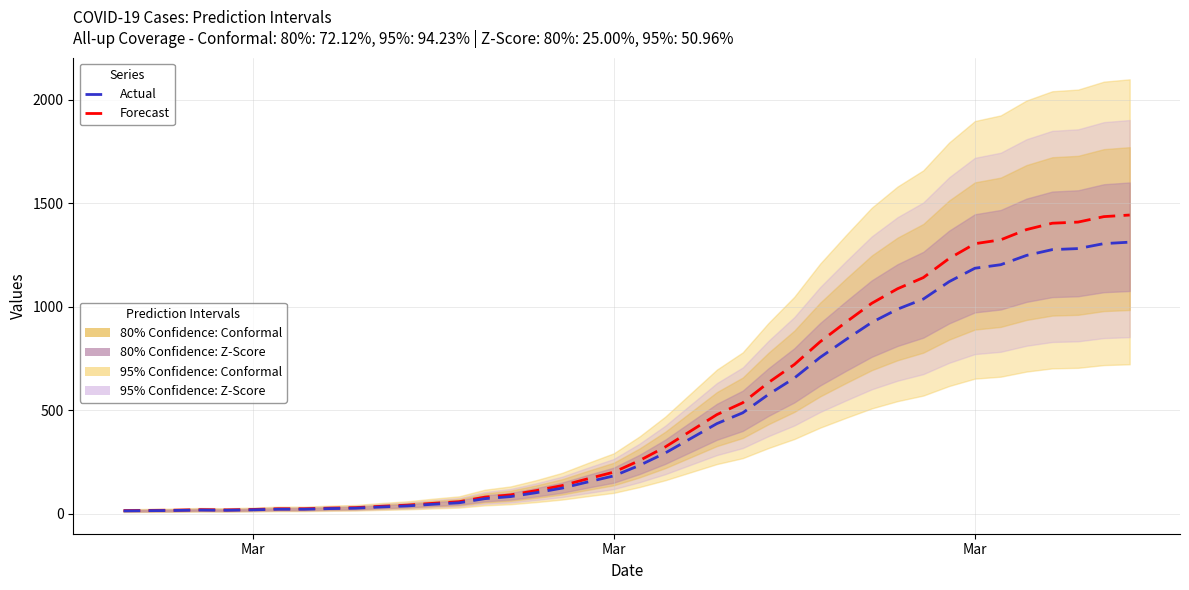

True or false: Actual and Forecast cross at least once.

False